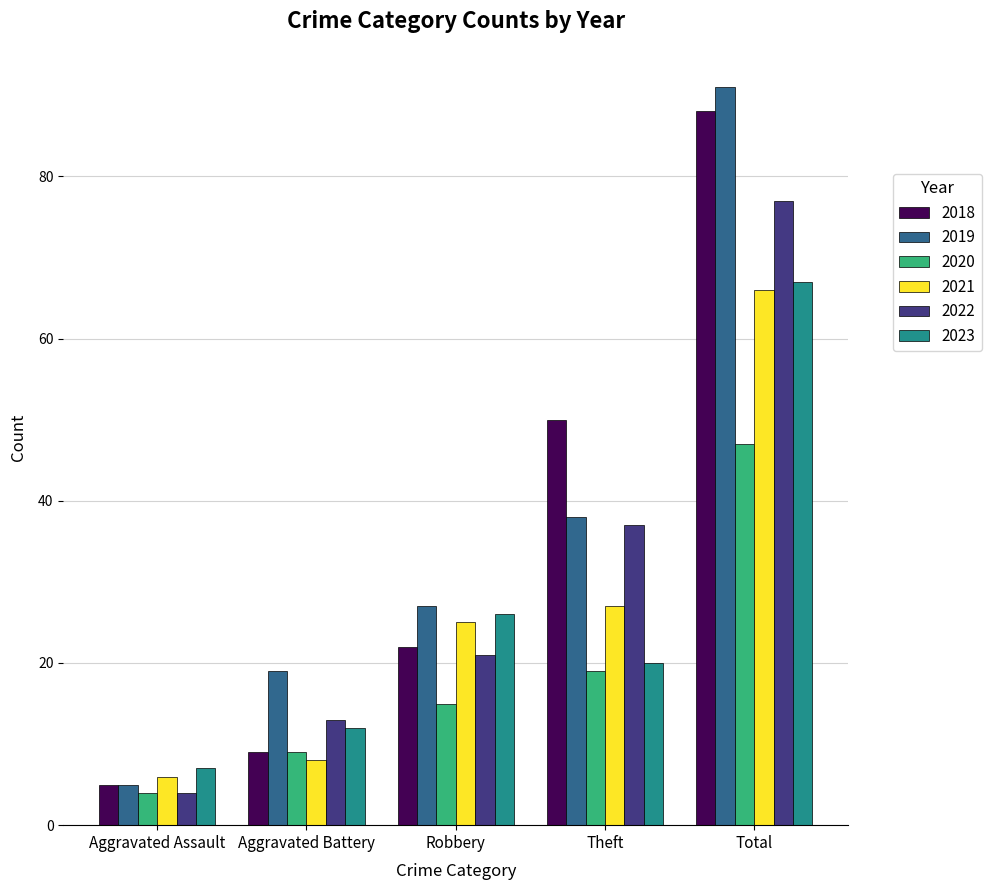

How many bars are there in total?

30